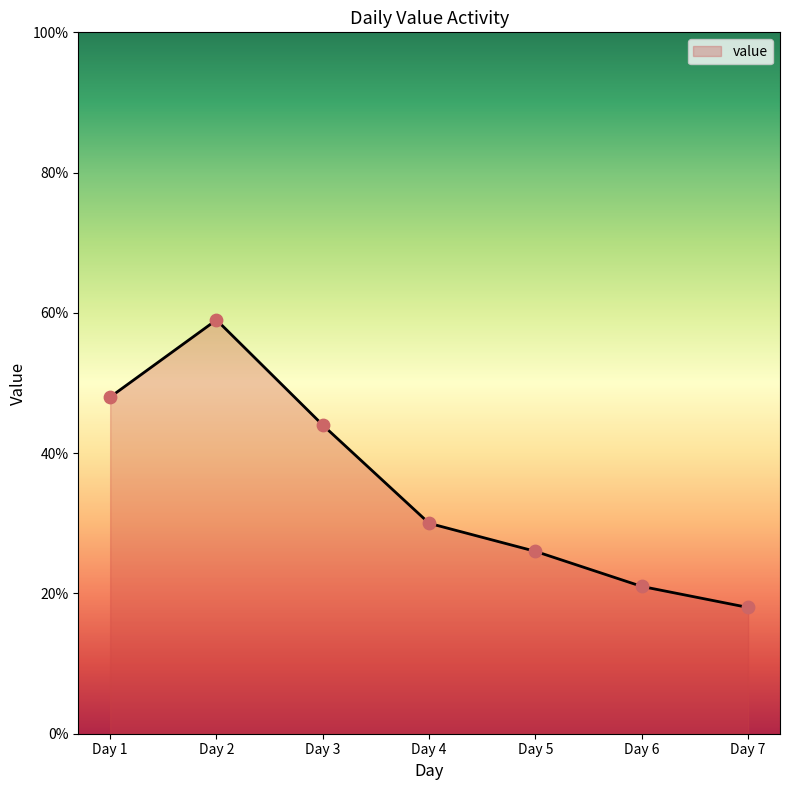

Between Day 2 and Day 5, which is larger?

Day 2